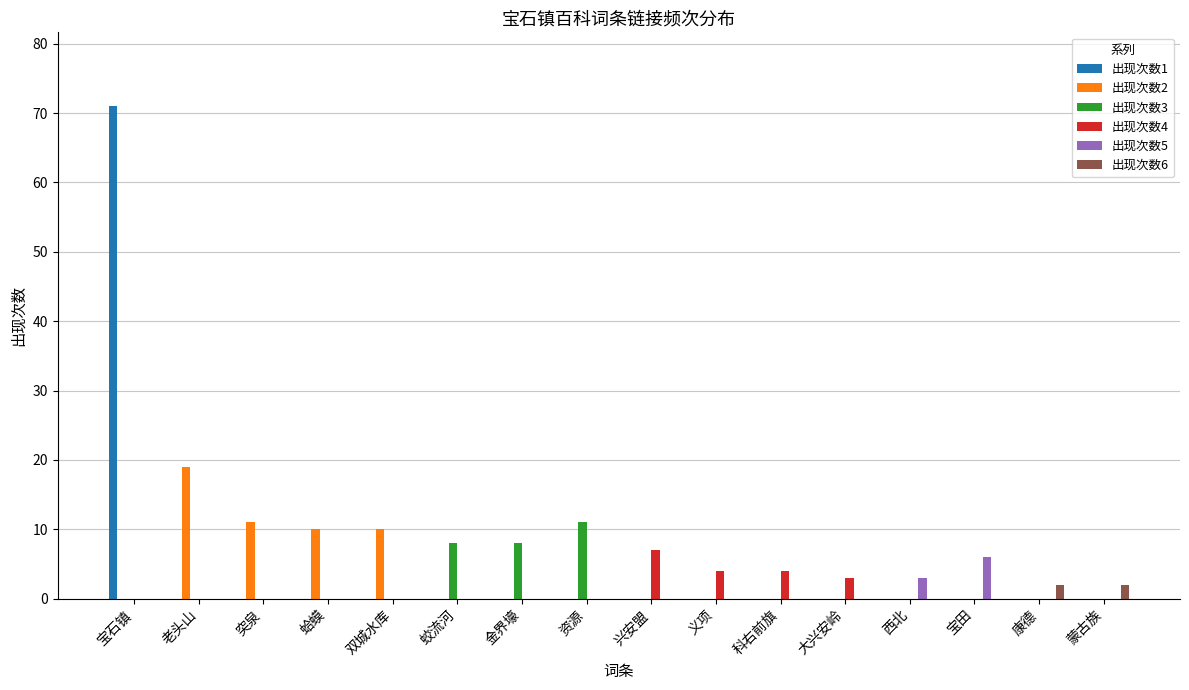

How many data points does each series have?

16